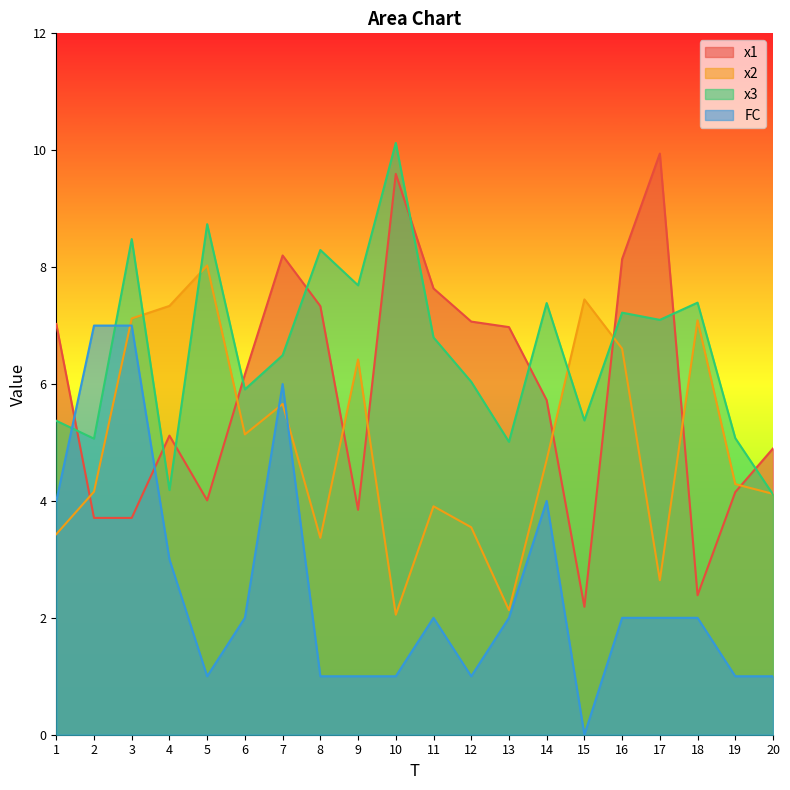

How many interior local peaks does the FC series have?

3